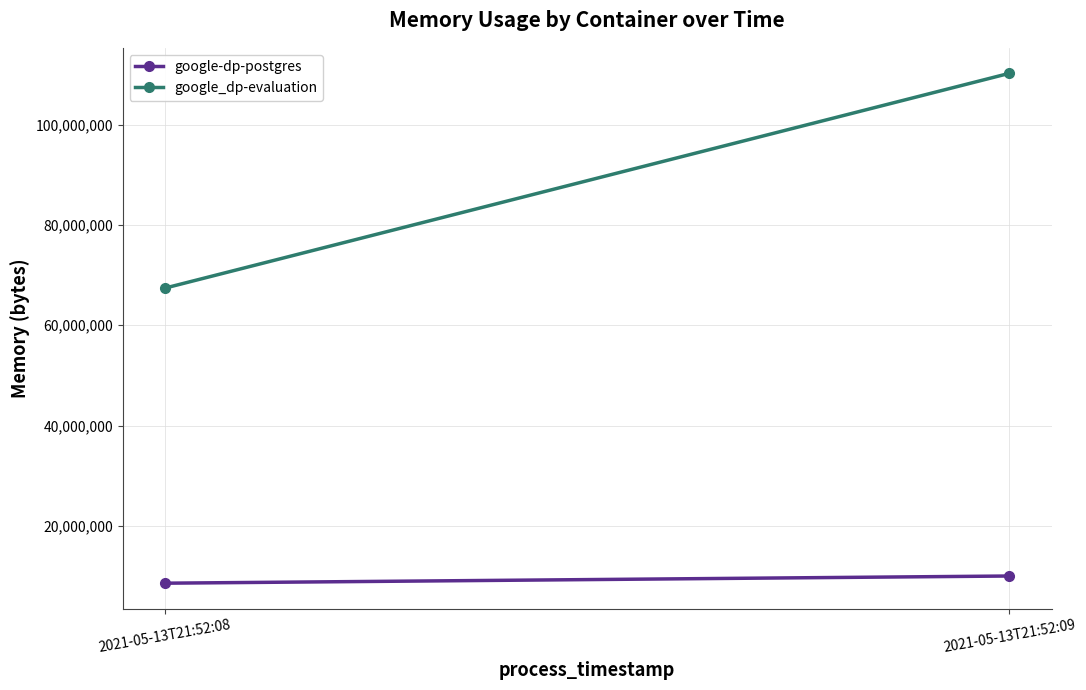

How many lines are shown in the chart?

2